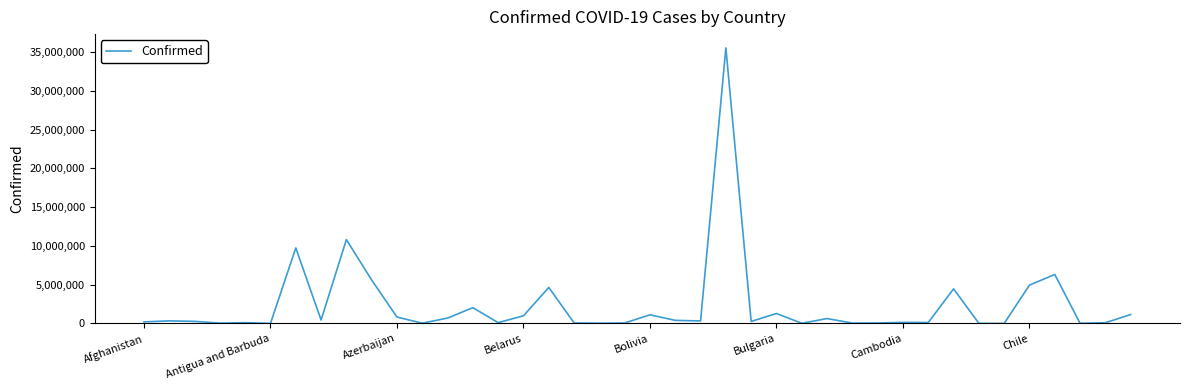

How many values are below 326800?

20